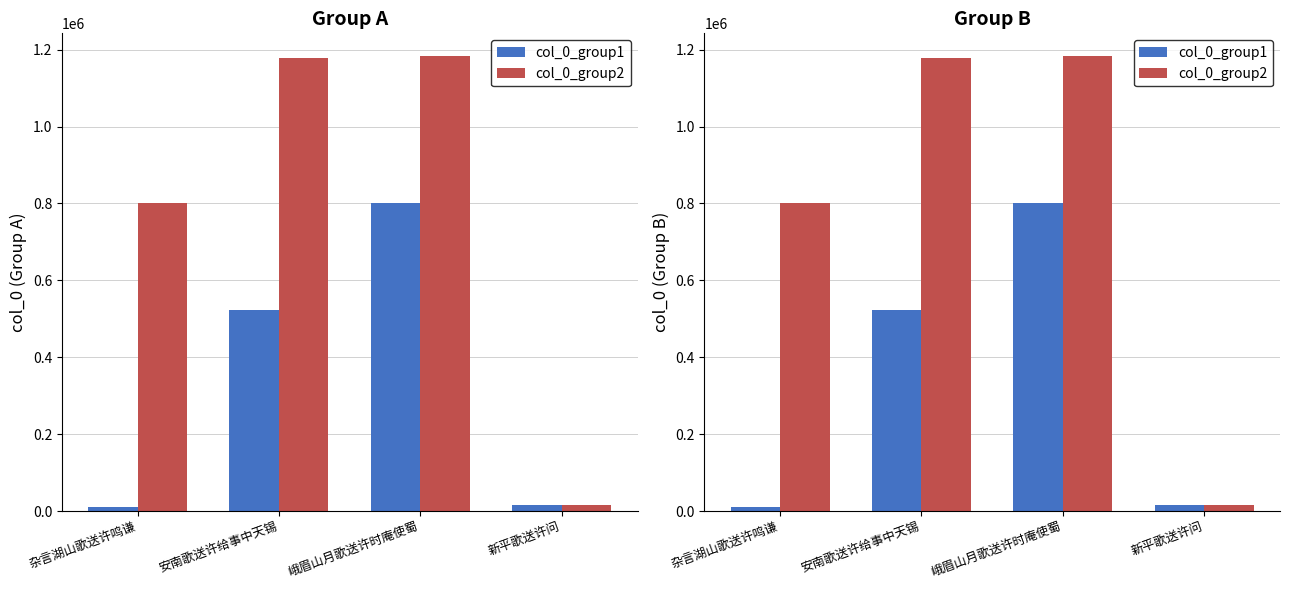

List the series in order of their overall mean, lowest first.

col_0_group1, col_0_group2